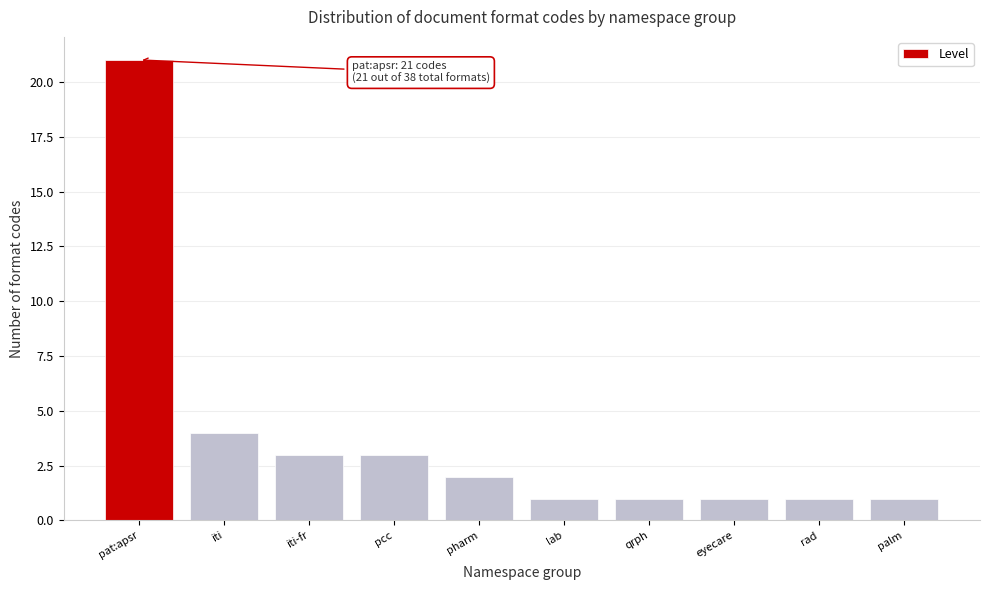

Reading right to left, list all the values displayed in this chart.

1	1	1	1	1	2	3	3	4	21